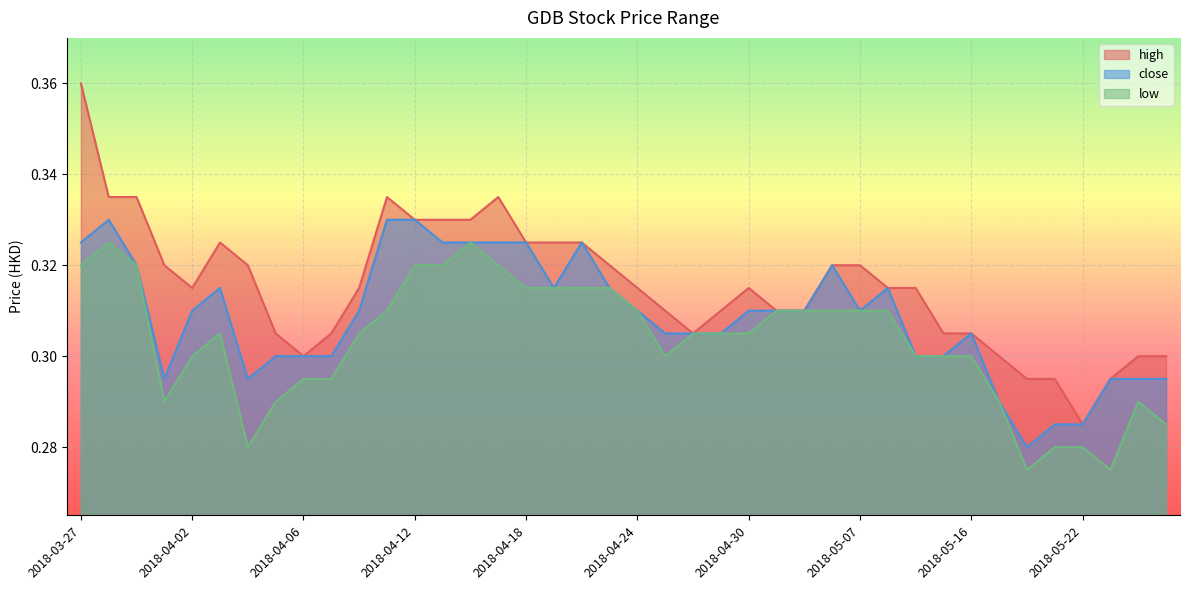

What is the label of the 29th point from the right?

2018-04-11